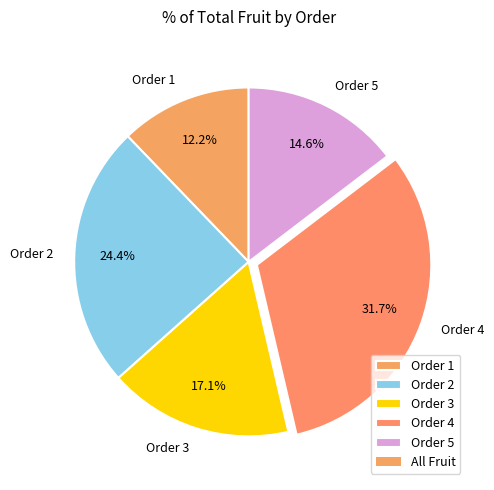

What is the ratio of the value at Order 5 to the value at Order 1?

1.2